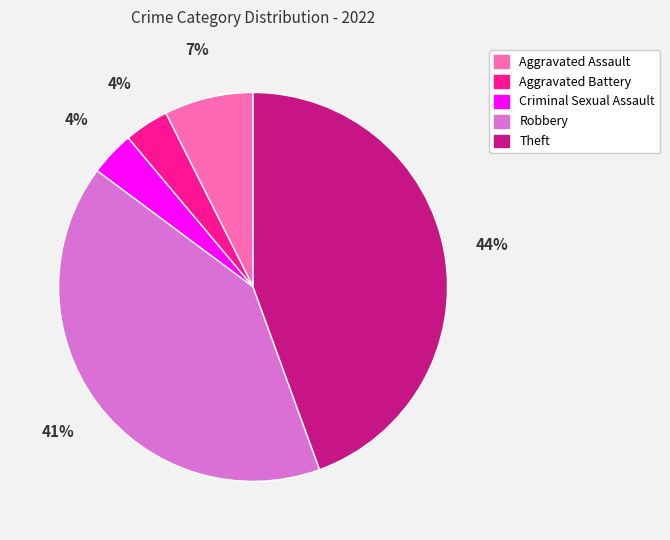

To the nearest percent, what percentage of the pie is Aggravated Assault?

7%